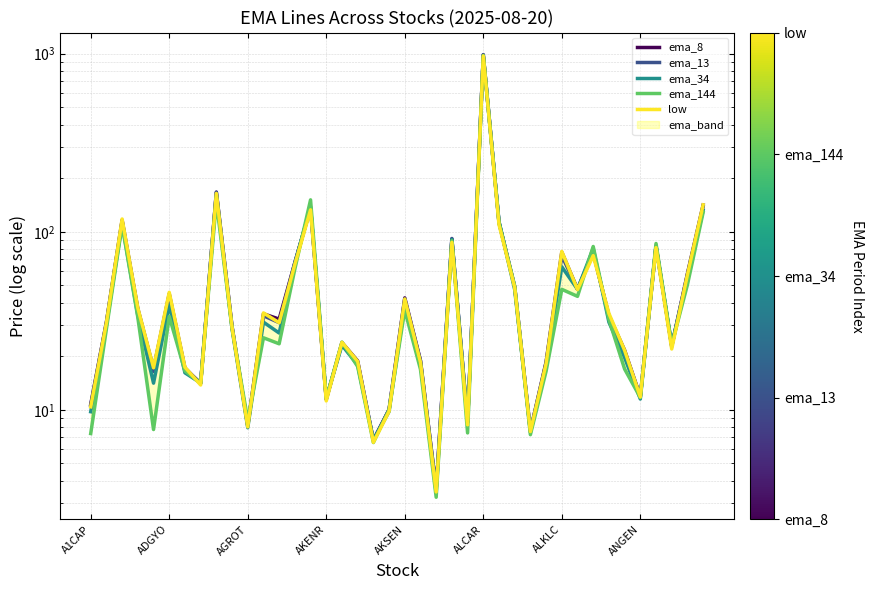

Which series has the largest total across all categories?

ema_8